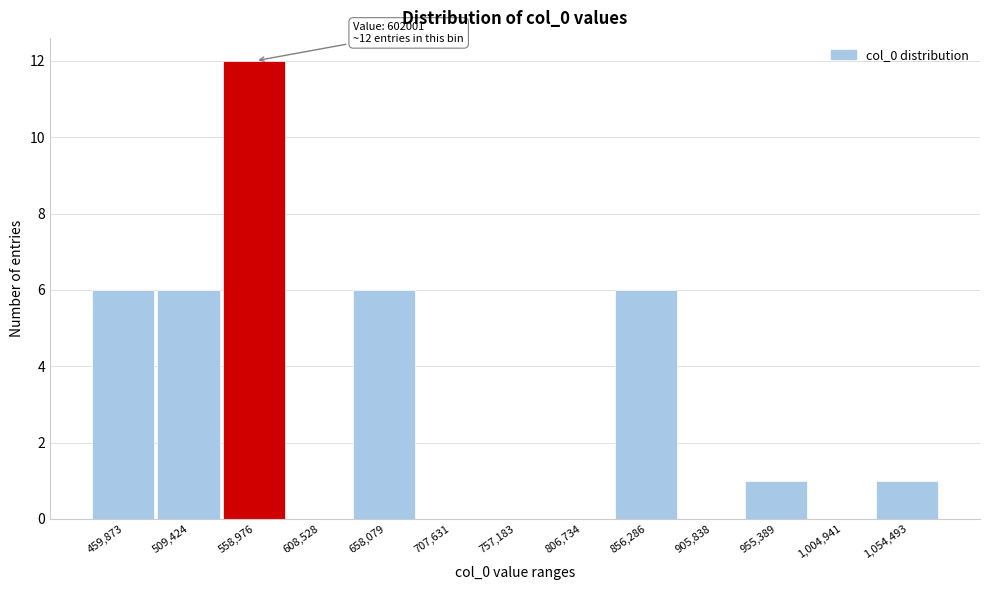

Reading left to right, list all the values displayed in this chart.

459,873=6	509,424=6	558,976=12	608,528=0	658,079=6	707,631=0	757,183=0	806,734=0	856,286=6	905,838=0	955,389=1	1,004,941=0	1,054,493=1